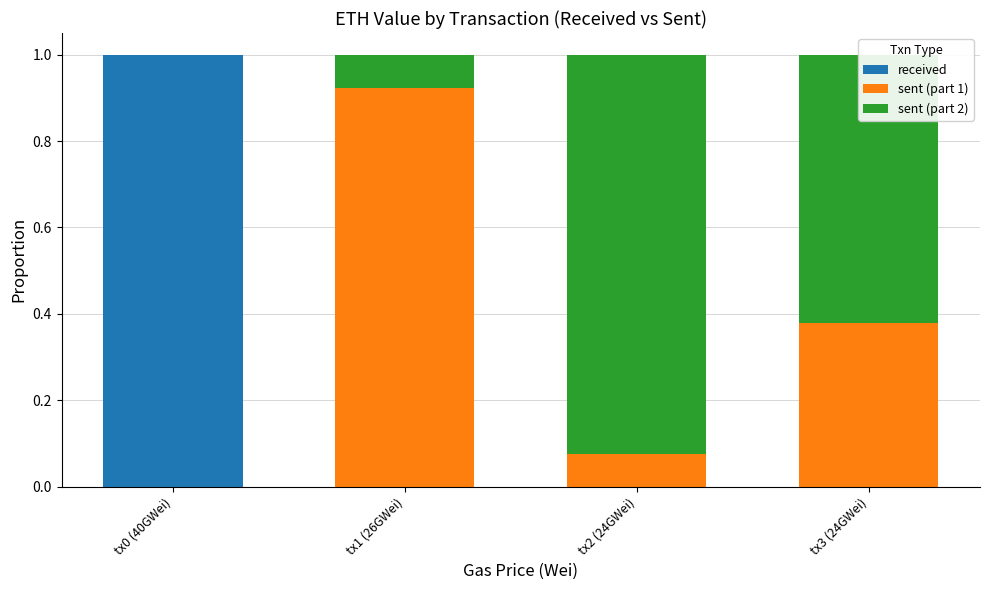

What is the total value across all series at tx3 (24GWei)?

1.0